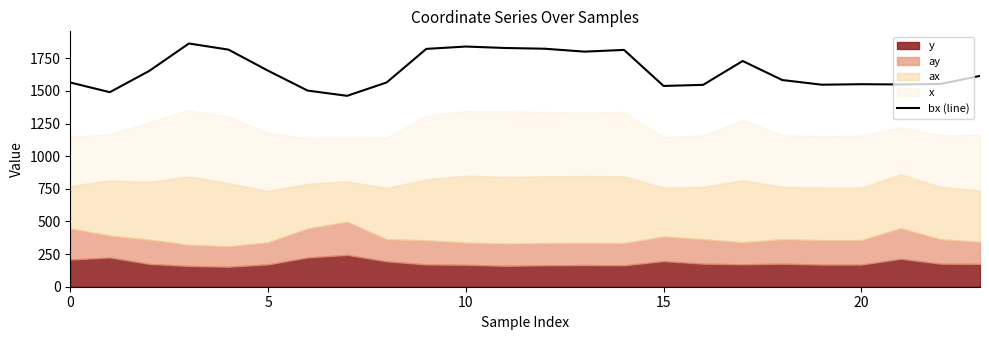

True or false: the data shows 2735.9 at 14.

False